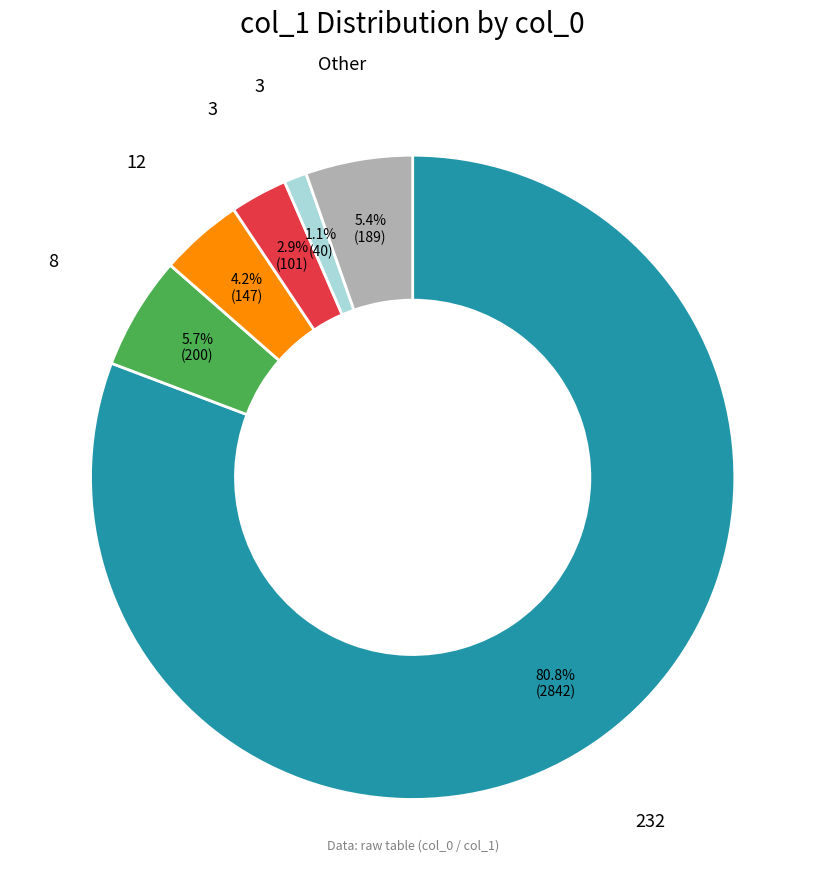

Is there any slice that represents more than half of the pie?

Yes